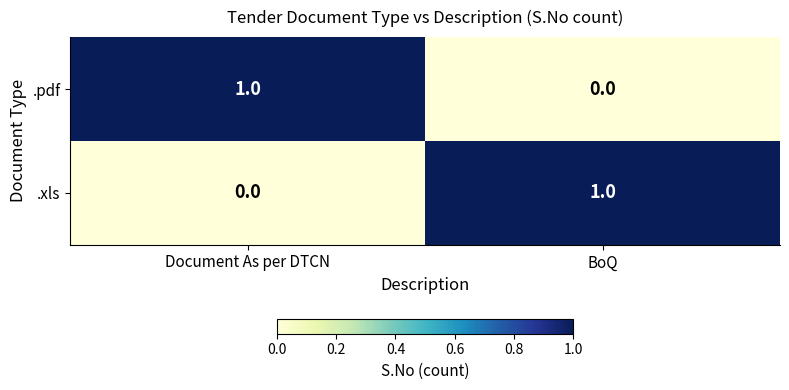

The .xls series shows 1 at BoQ. True or false?

True